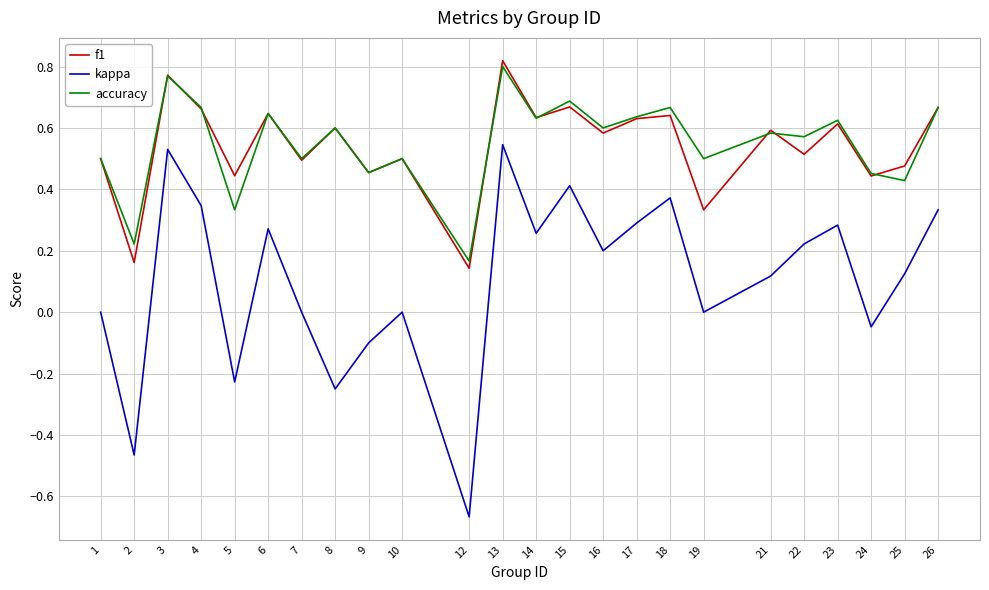

True or false: f1 and accuracy cross at least once.

True